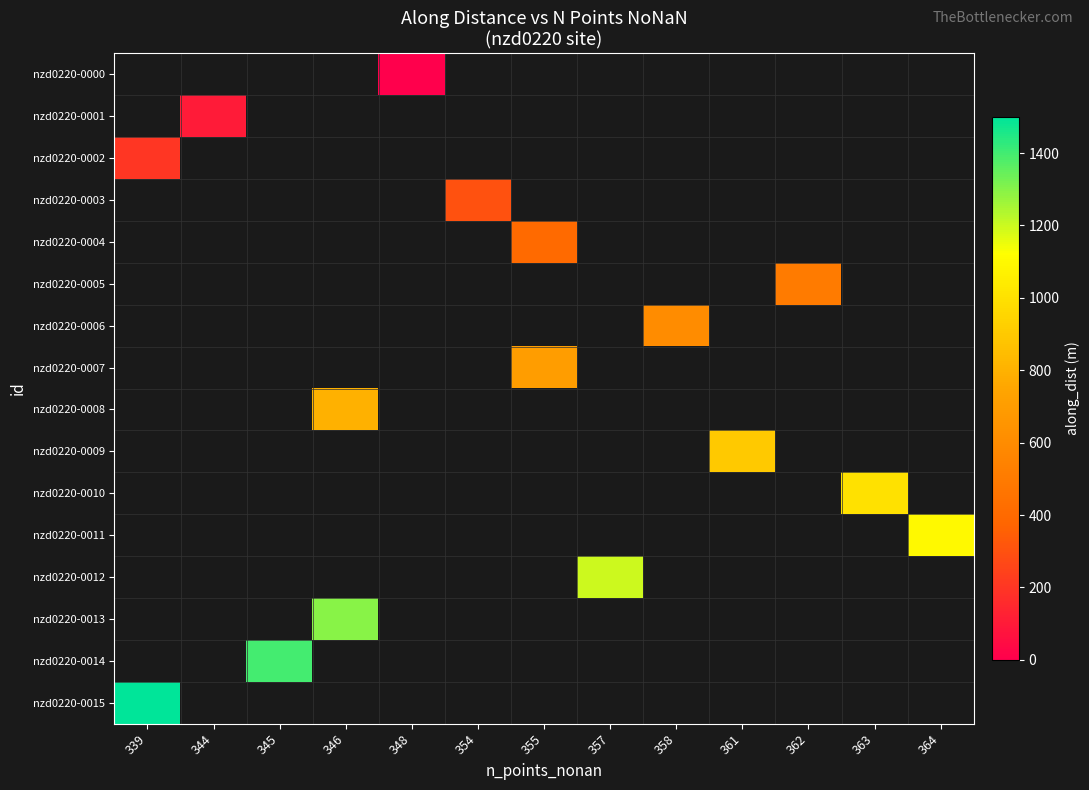

How many categories are shown in the chart?

13